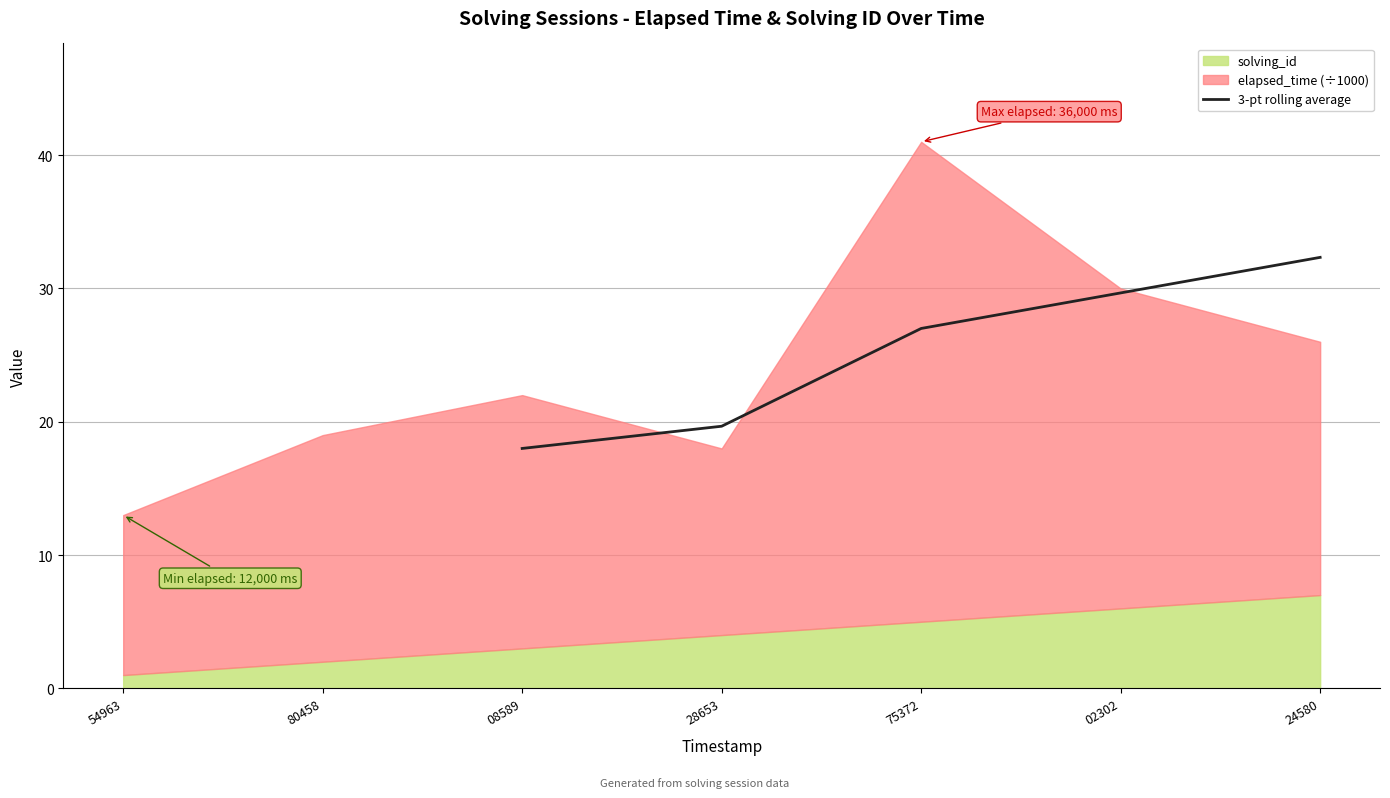

The value of 3-pt rolling average at 02302 is 29.7. True or false?

True